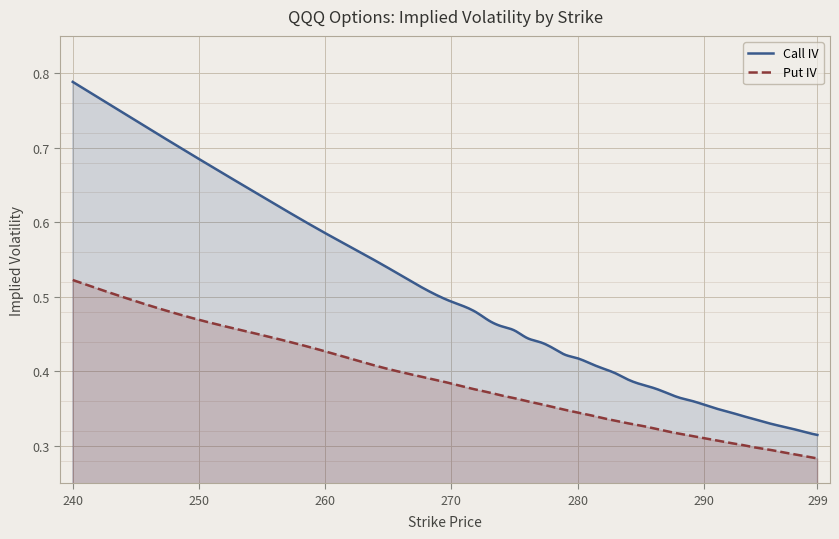

What is the difference between the highest and lowest values at 255?

0.2